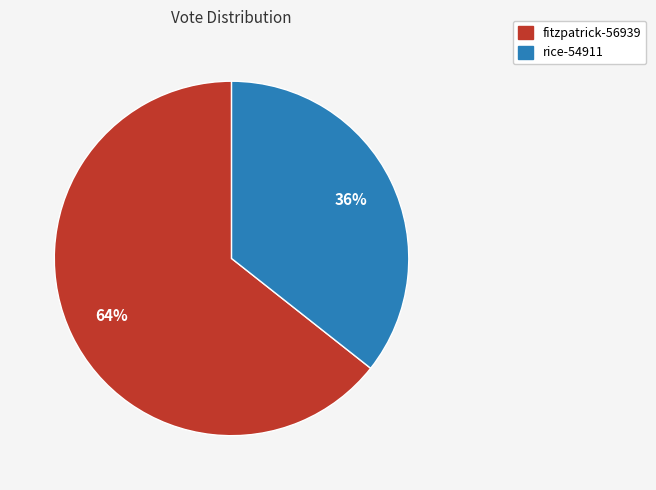

Which slice is the smallest?

rice-54911